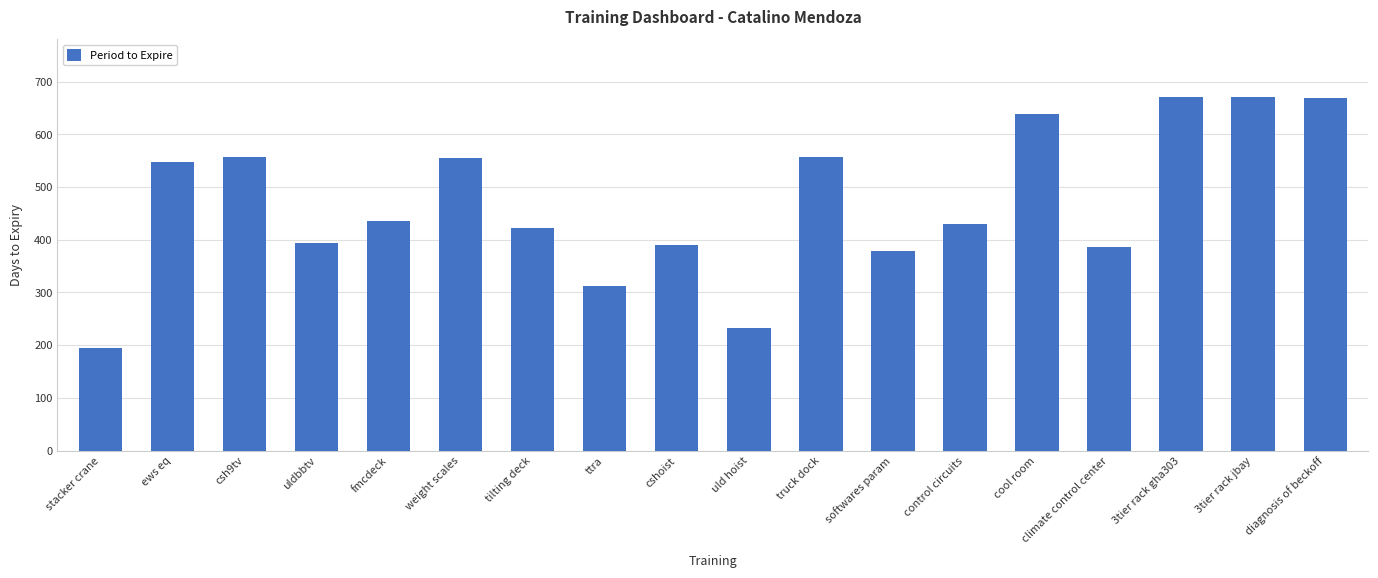

Are the bars grouped side by side (vs. stacked)?

No